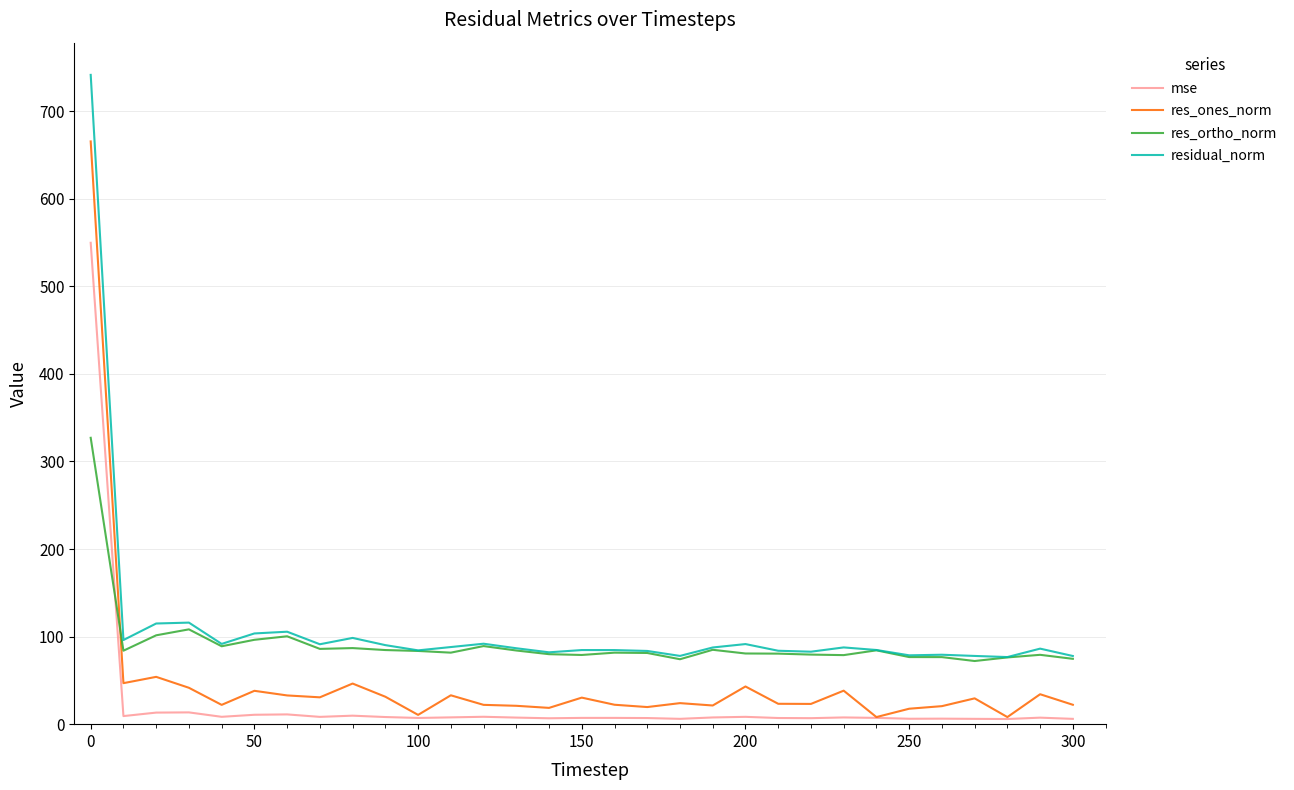

Which series has the largest range (max minus min)?

residual_norm